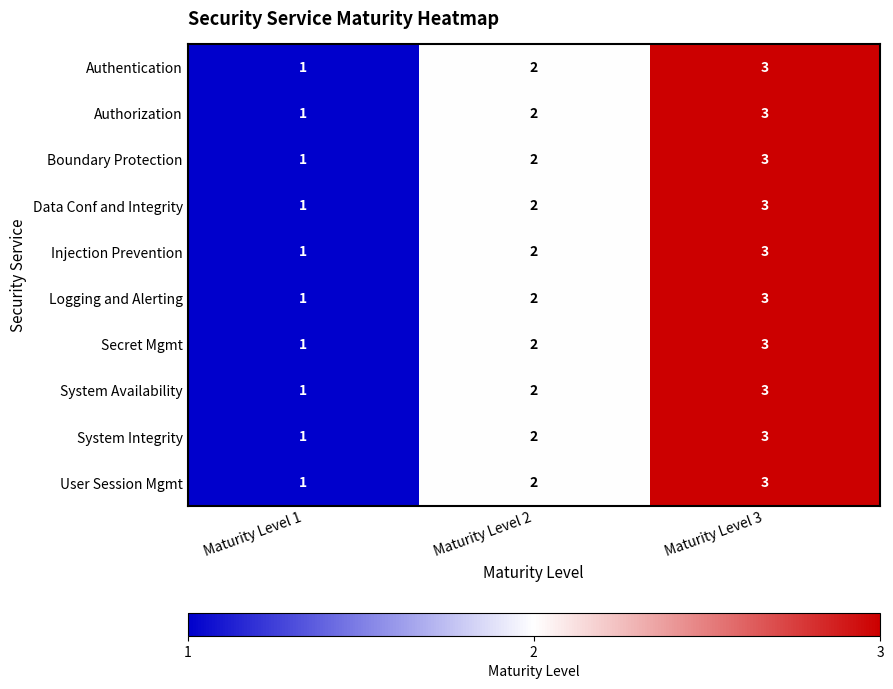

List the labels in order of Logging and Alerting value, largest first.

Maturity Level 3, Maturity Level 2, Maturity Level 1